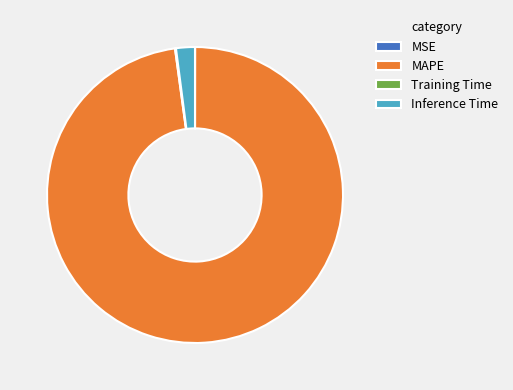

Is there a majority slice in this chart?

Yes